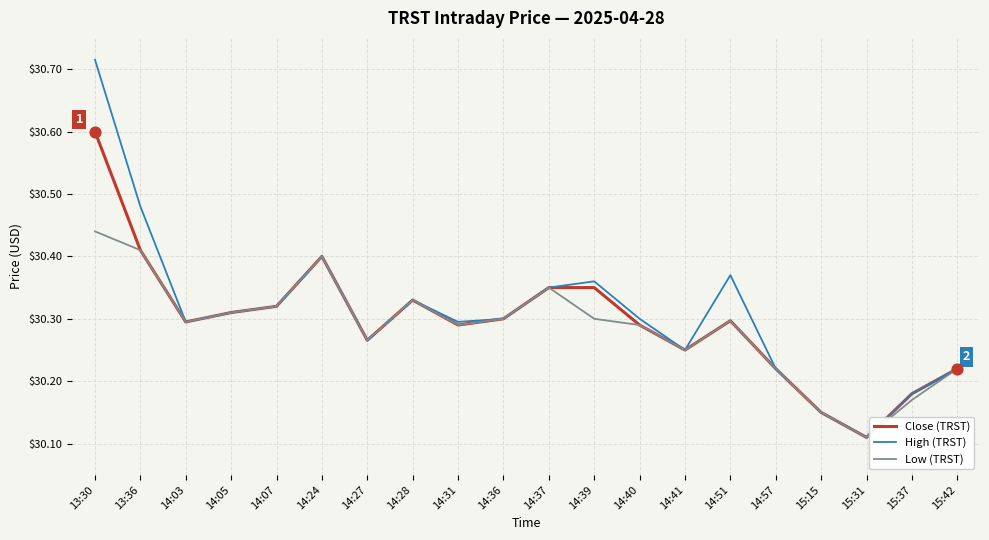

At which category is the sum across all series the highest?

13:30